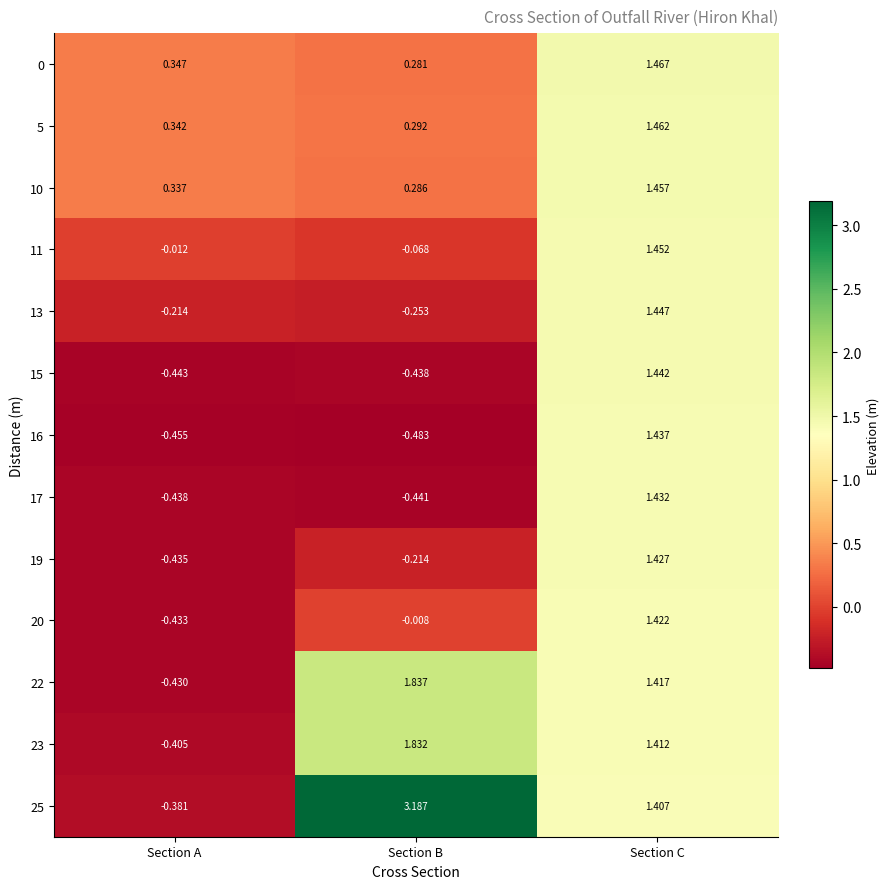

At which category does the chart reach its peak across all series?

Section B